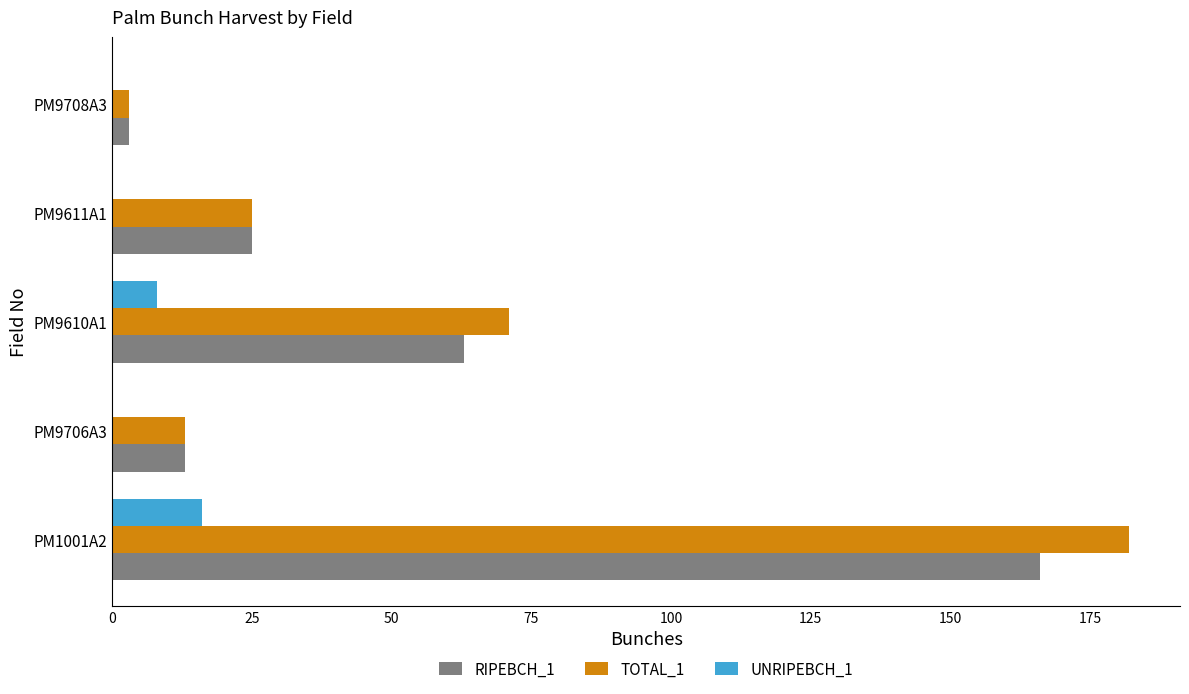

Is the value of UNRIPEBCH_1 at PM9708A3 greater than the value of RIPEBCH_1 at PM9610A1?

No